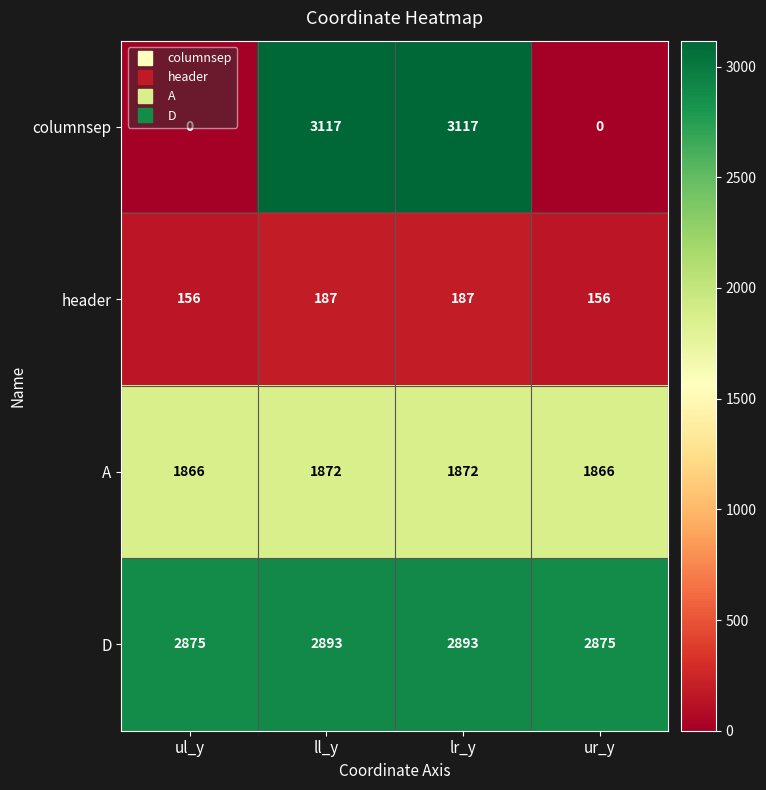

What is the maximum value shown in the chart?

3117